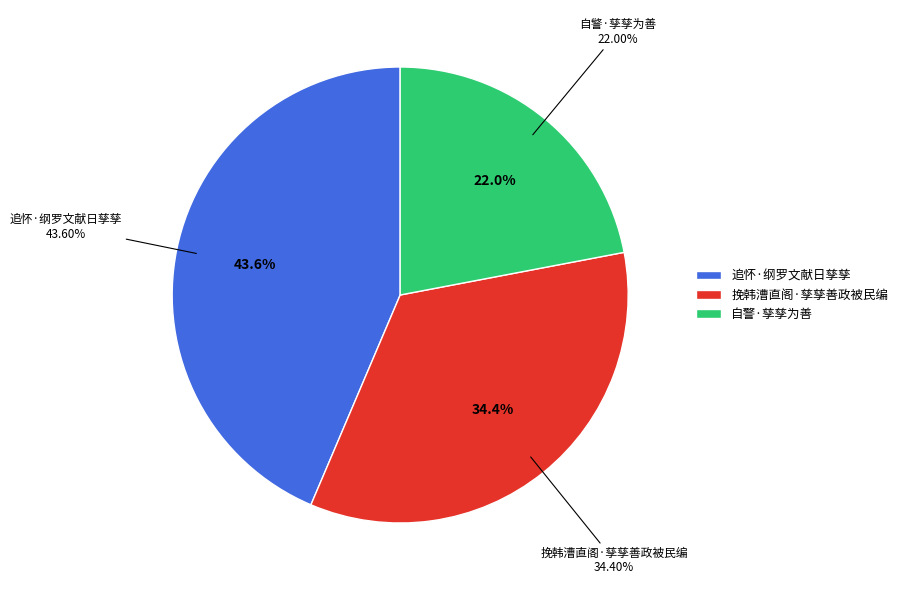

Is there a majority slice in this chart?

No